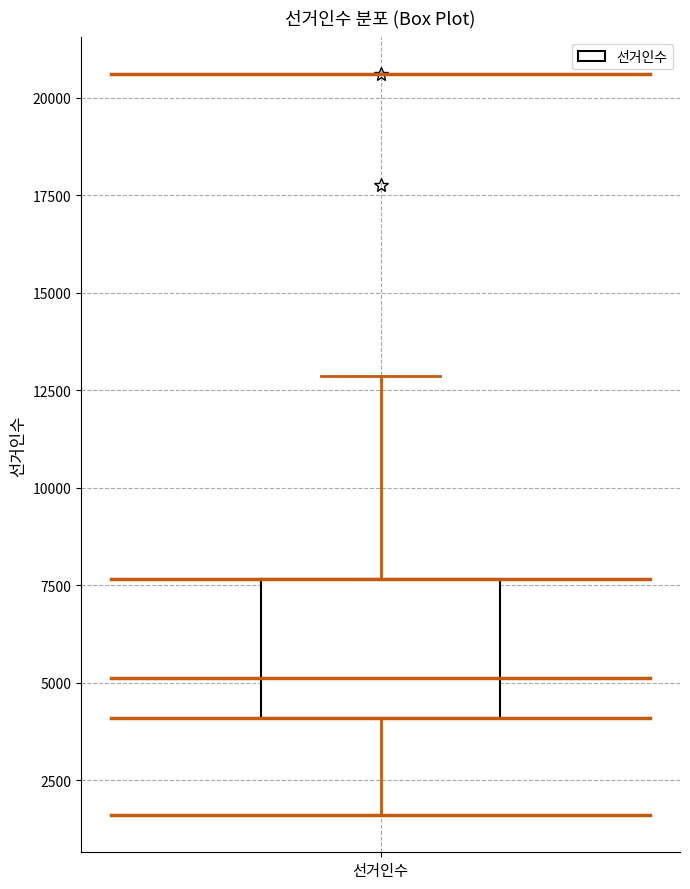

Transcribe this box plot: give where the median line is, the range the box spans, and where the two whiskers end, as read against the y-axis. The values are not printed on the chart, so give them approximately, as read against the axis.

median 5000, box 4000 to 7500, whiskers 1500 to 13000